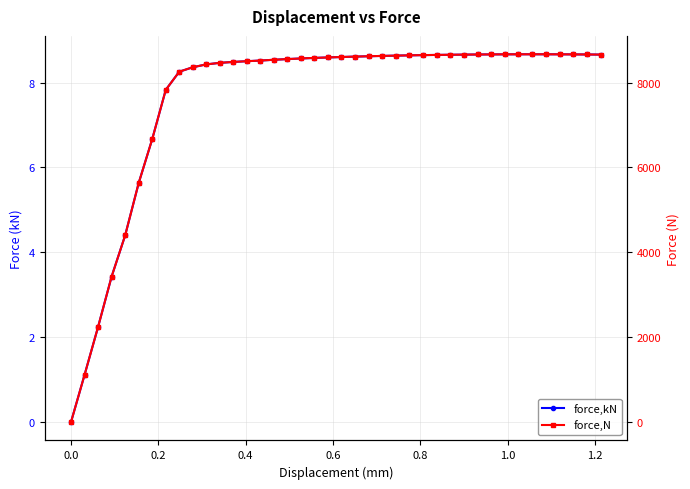

Is the value of force,N at 0.4 greater than the value of force,kN at 0.0?

Yes